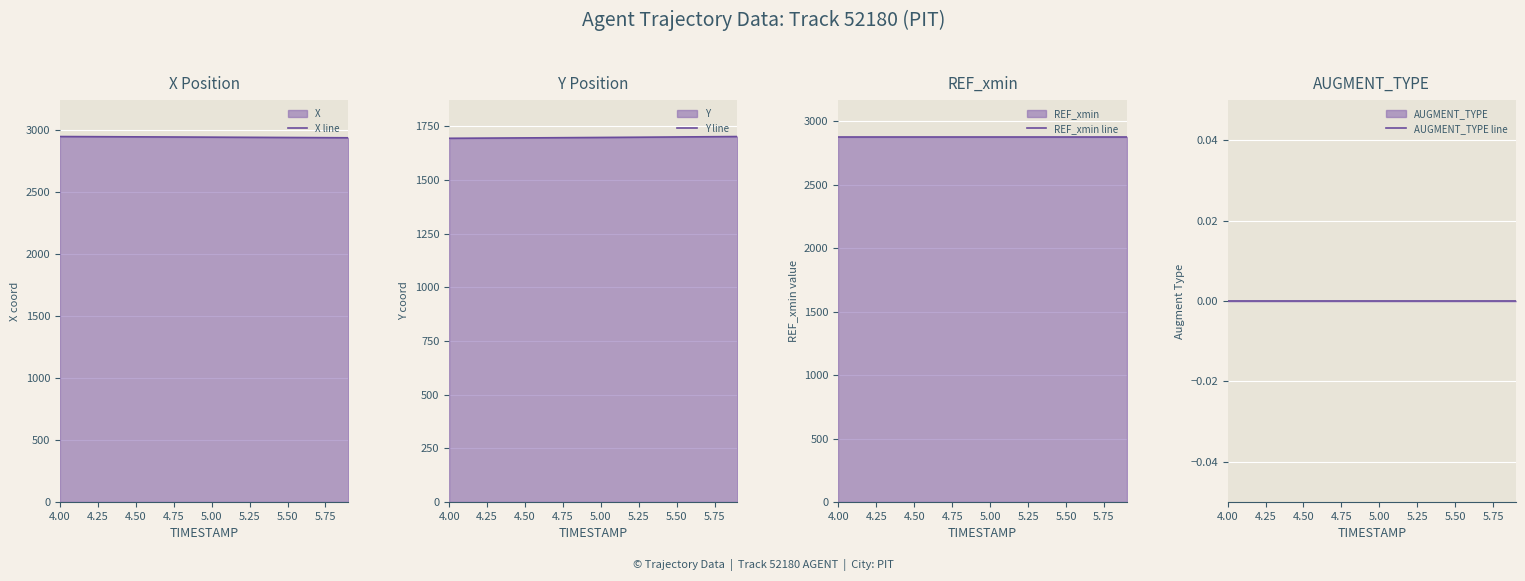

What is the minimum value for X line?

2937.5